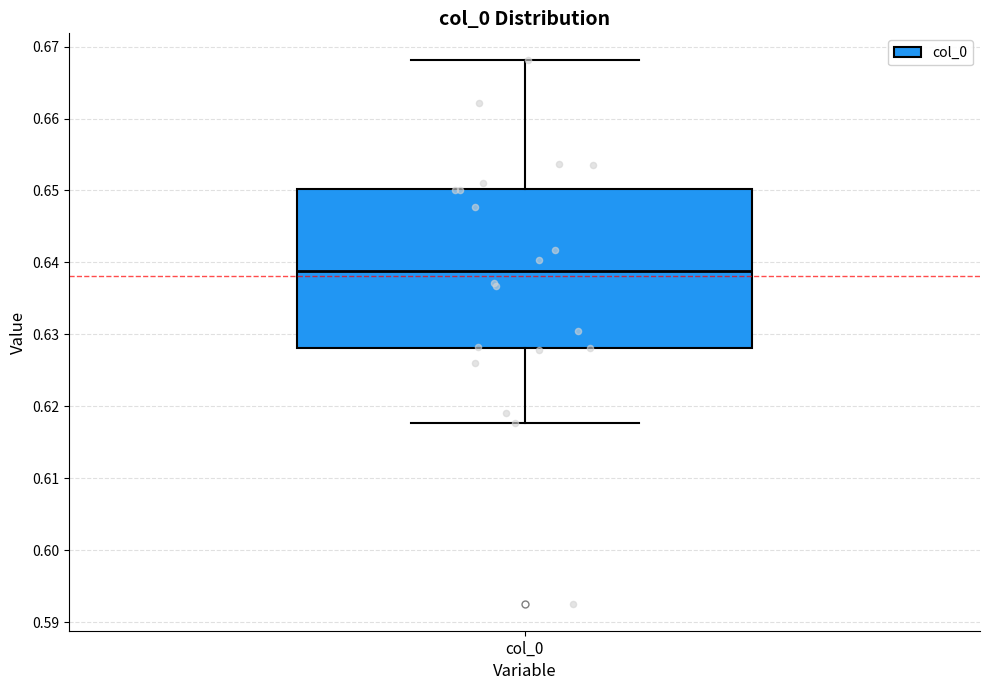

Where does the lower whisker of the box for col_0 end on the y-axis? The values are not printed on the chart, so give them approximately, as read against the axis.

0.618